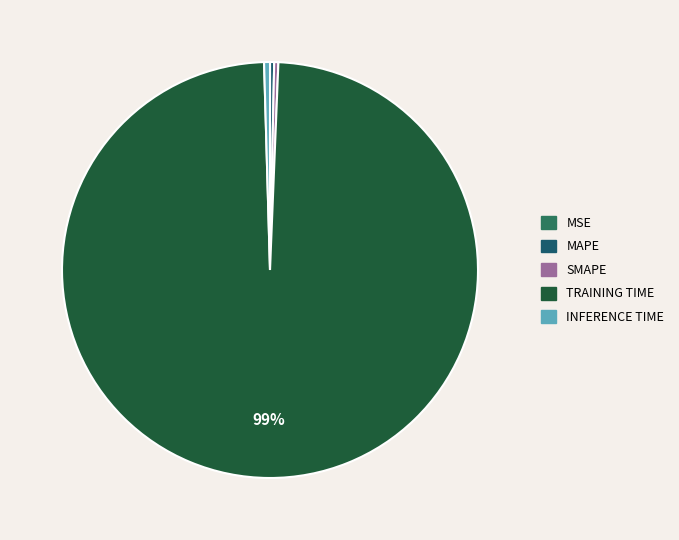

How many slices are in this pie chart?

5